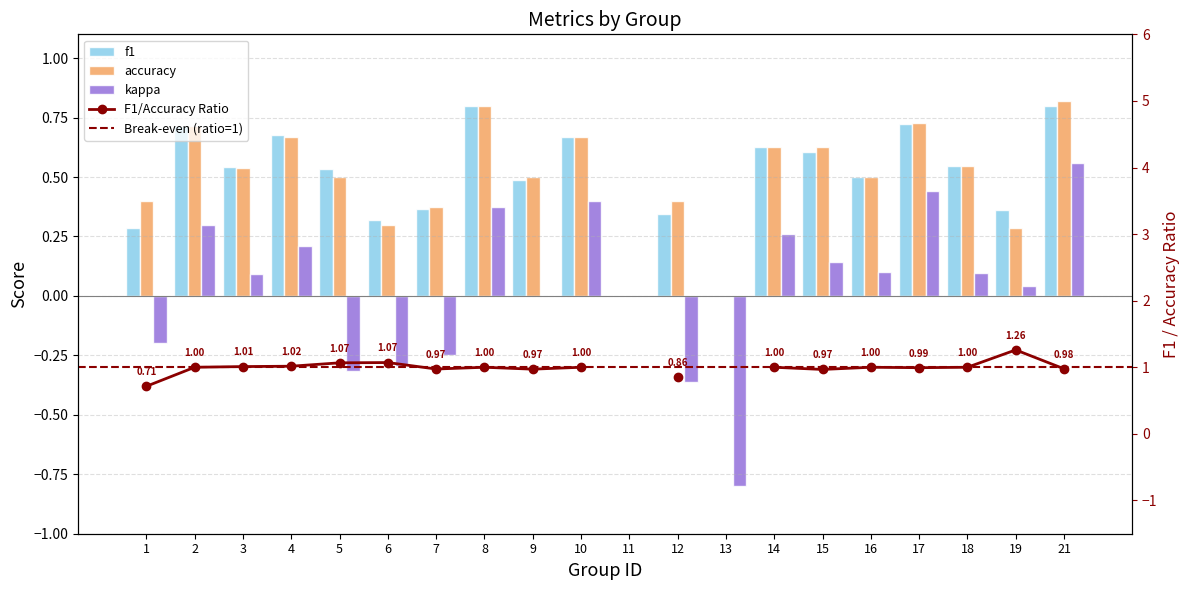

What is the approximate value of accuracy at 14?

0.6